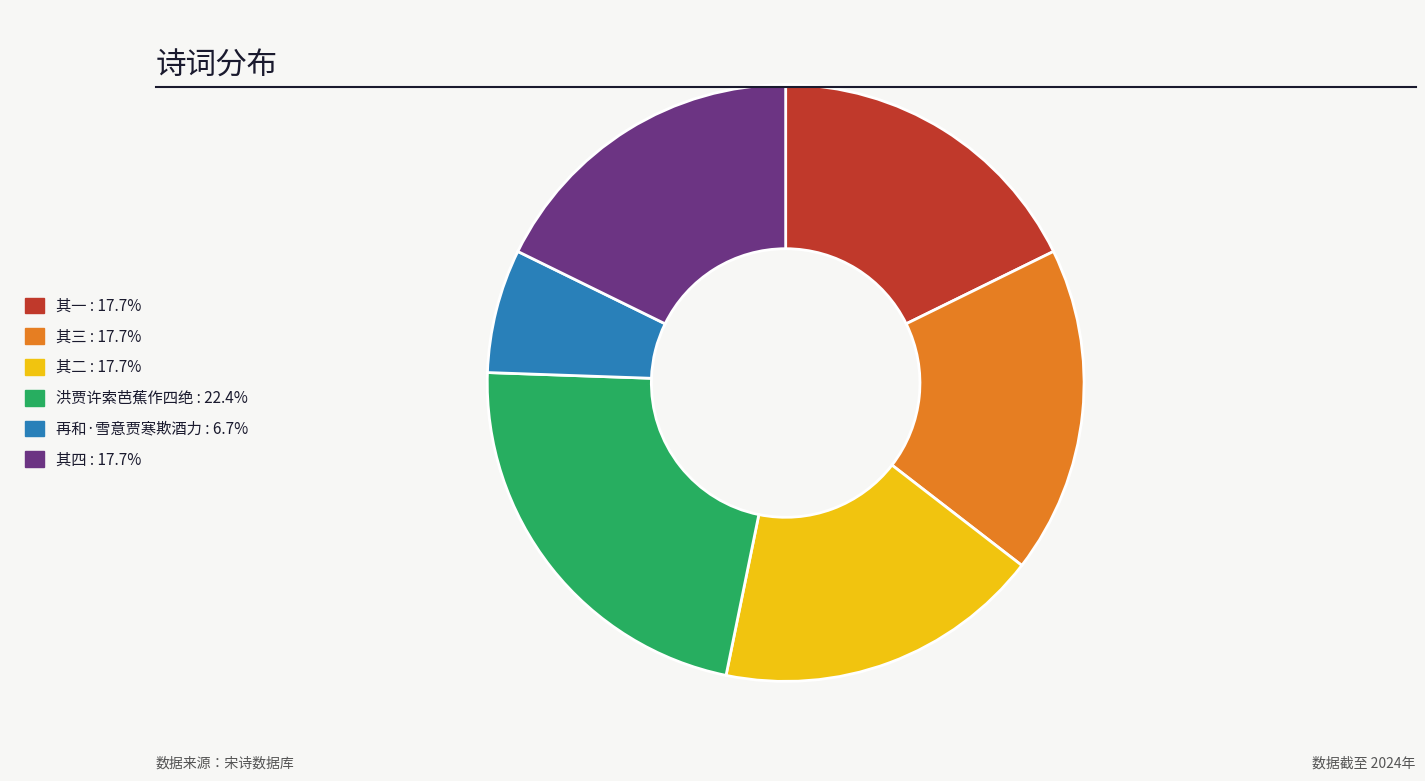

Does any single category account for the majority?

No